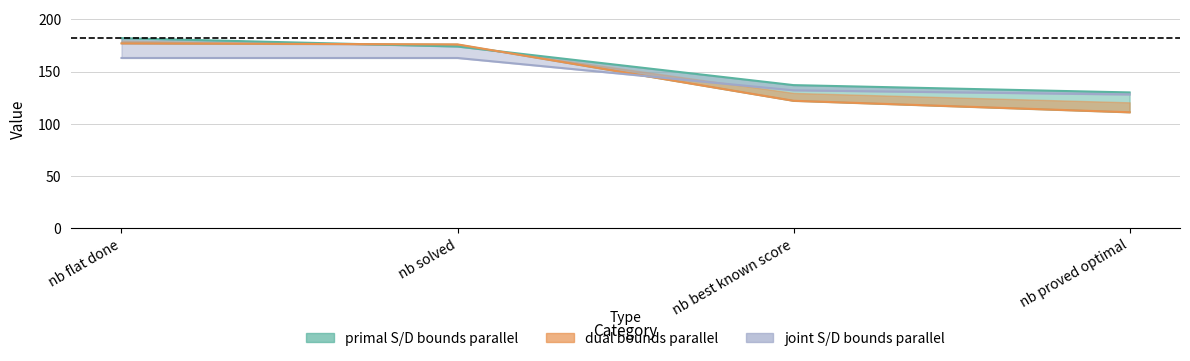

How many lines are shown in the chart?

3